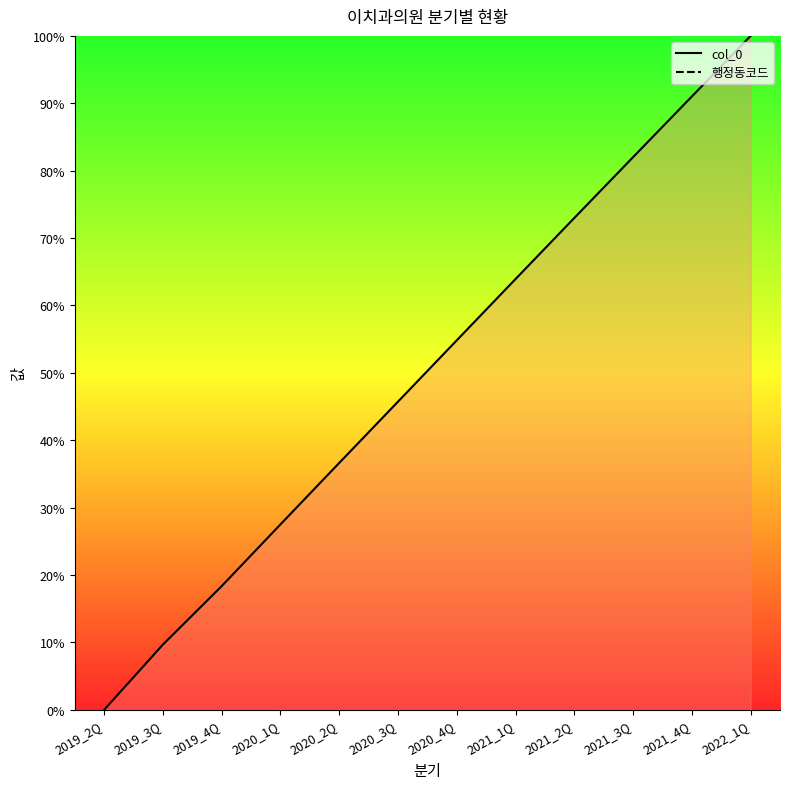

What is the label of the 3rd point from the left?

2019_4Q